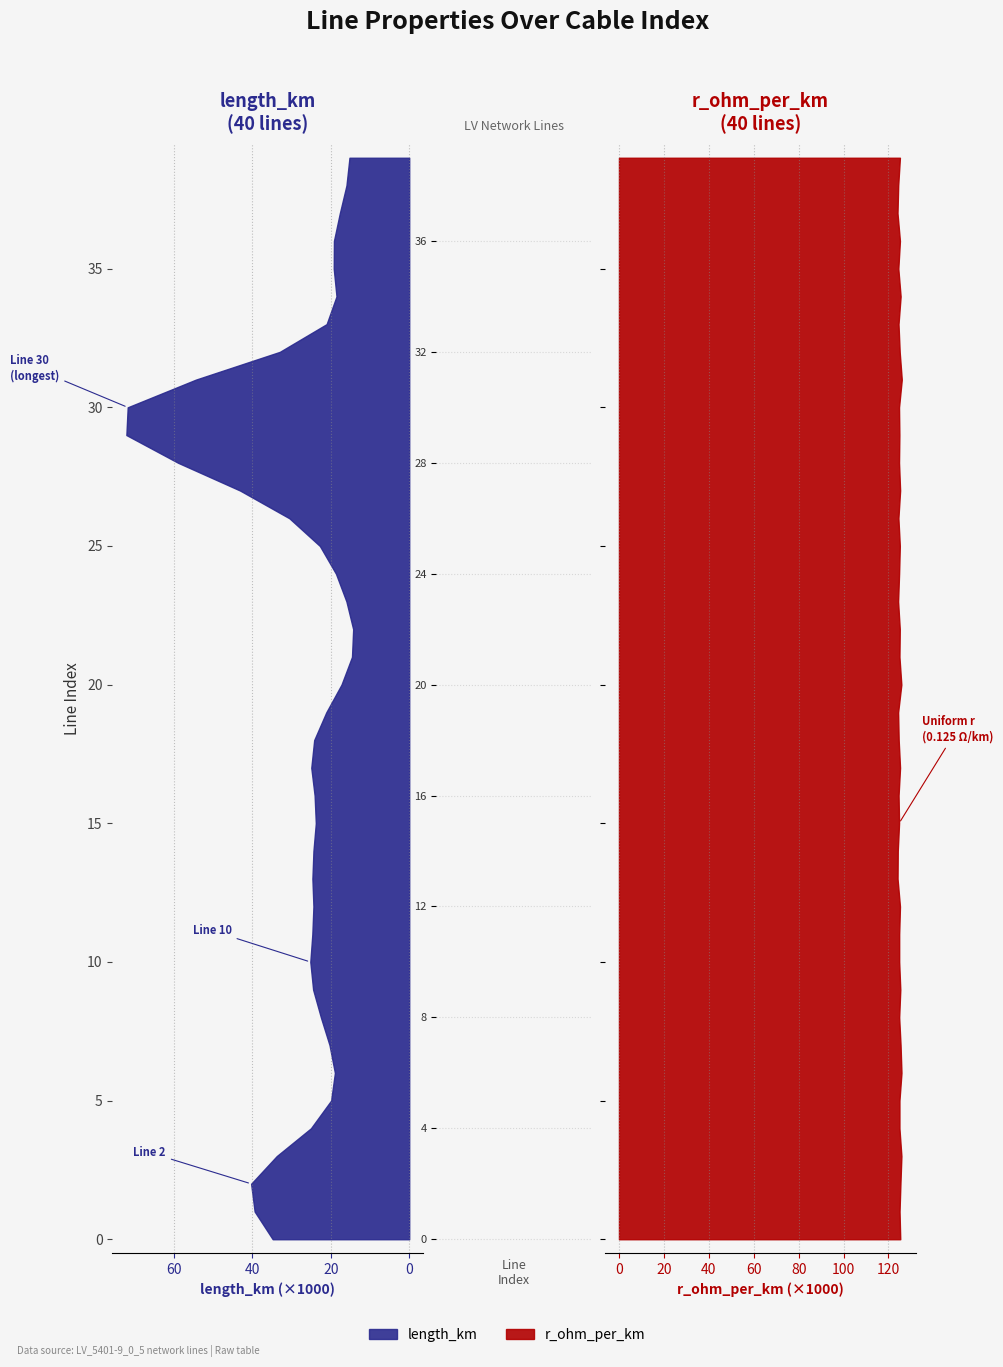

Reading left to right, list all the values displayed in this chart.

length_km: 0=0.0	1=0.1	2=0.1	3=0.0	4=0.0	5=0.0	6=0.0	7=0.0	8=0.0	9=0.0	10=0.1	11=0.0	12=0.0	13=0.0	14=0.0	15=0.0	16=0.0	17=0.0	18=0.0	19=0.0	20=0.0	21=0.0	22=0.0	23=0.0	24=0.0	25=0.0	26=0.0	27=0.1	28=0.1	29=0.0	30=0.2	31=0.0	32=0.0	33=0.0	34=0.0	35=0.0	36=0.0	37=0.0	38=0.0	39=0.0
r_ohm_per_km: 0=0.1	1=0.1	2=0.1	3=0.1	4=0.1	5=0.1	6=0.1	7=0.1	8=0.1	9=0.1	10=0.1	11=0.1	12=0.1	13=0.1	14=0.1	15=0.1	16=0.1	17=0.1	18=0.1	19=0.1	20=0.1	21=0.1	22=0.1	23=0.1	24=0.1	25=0.1	26=0.1	27=0.1	28=0.1	29=0.1	30=0.1	31=0.1	32=0.1	33=0.1	34=0.1	35=0.1	36=0.1	37=0.1	38=0.1	39=0.1